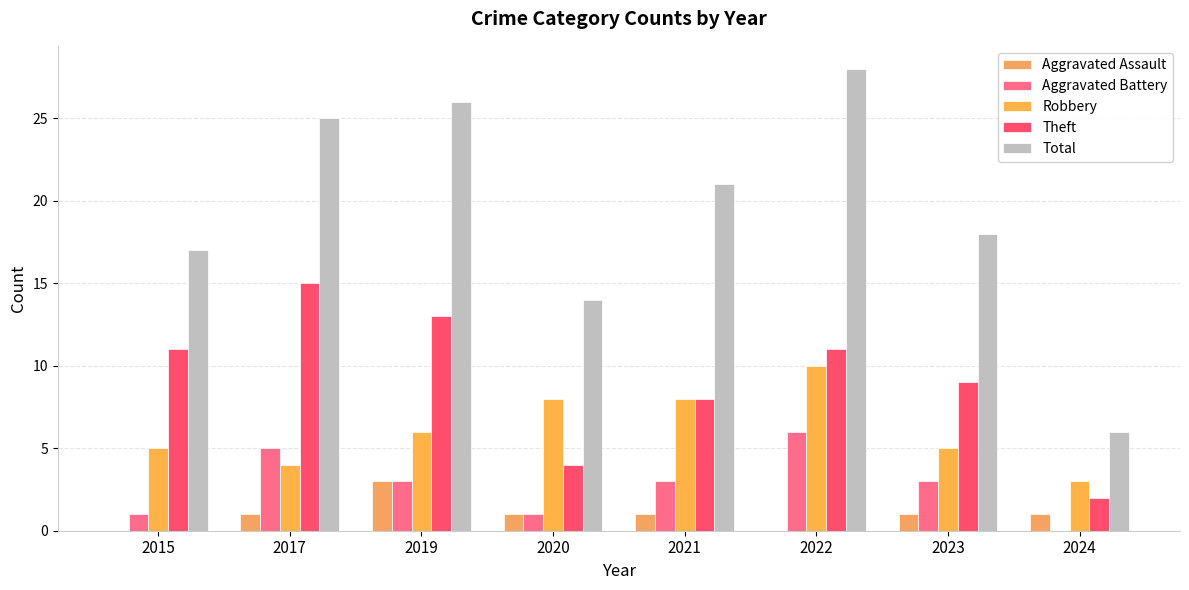

What is the sum of all Robbery values?

49